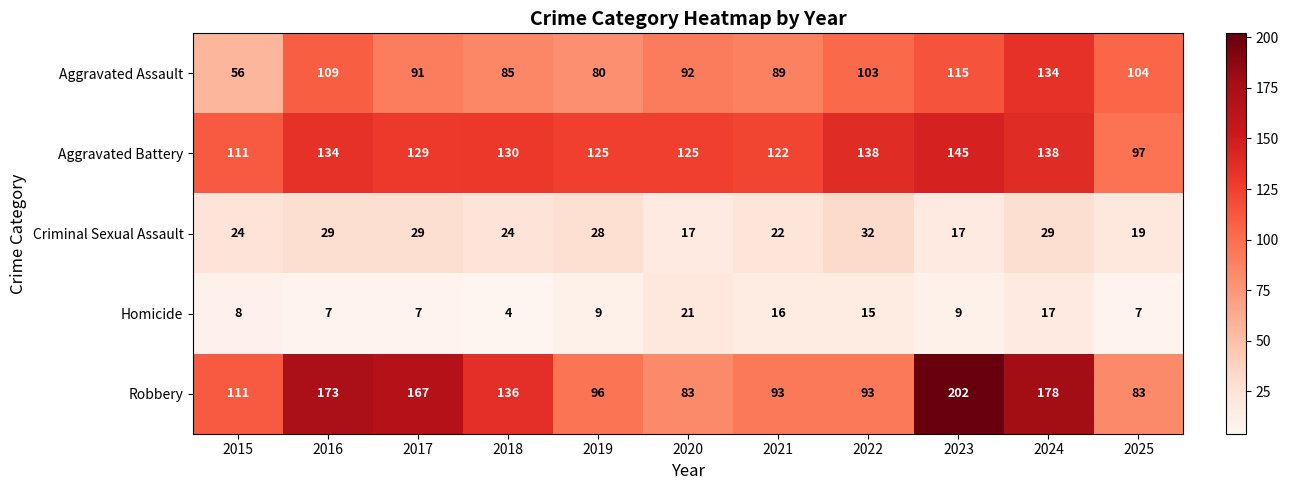

Is it true that Criminal Sexual Assault equals 22 at 2021?

True